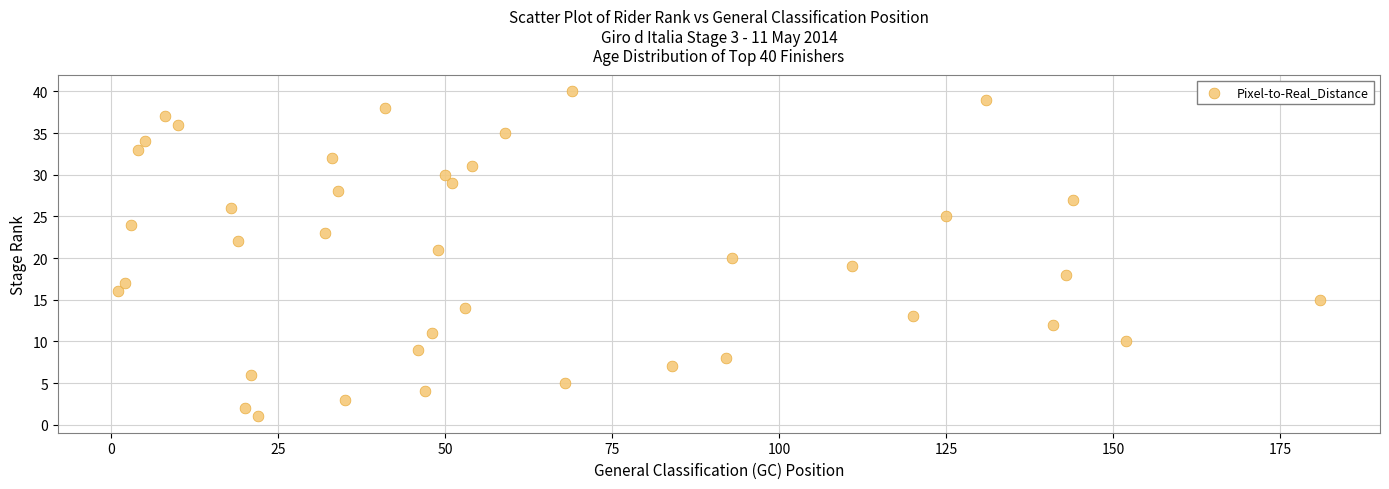

What is the range of X values (max minus min)?

180